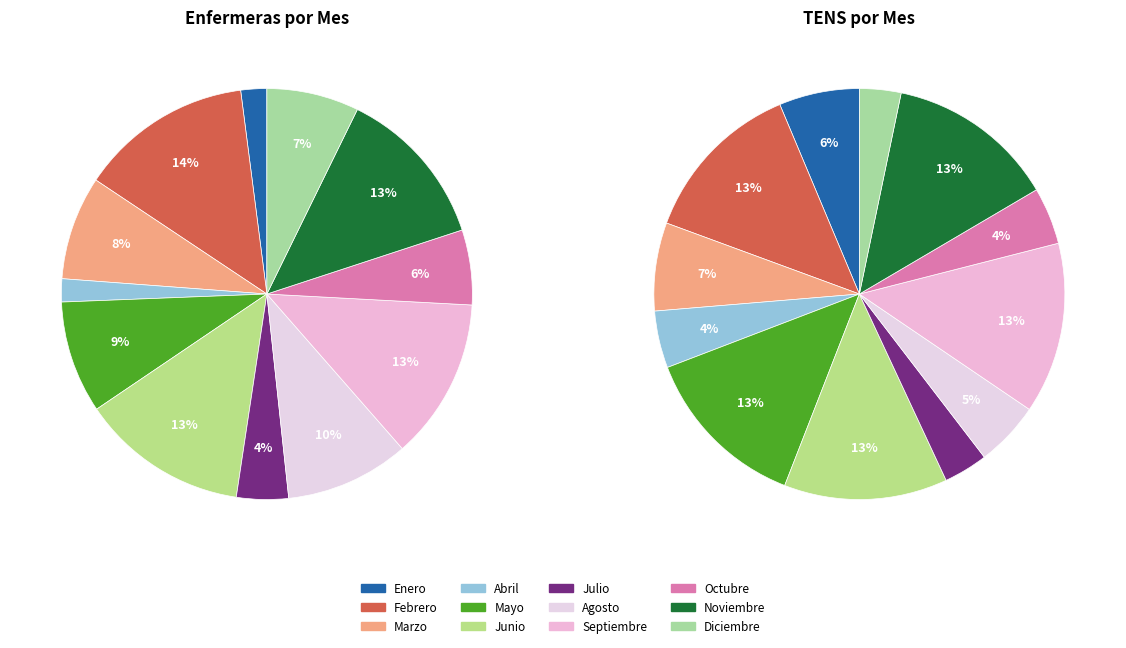

To the nearest percent, what portion does Mayo represent?

9%